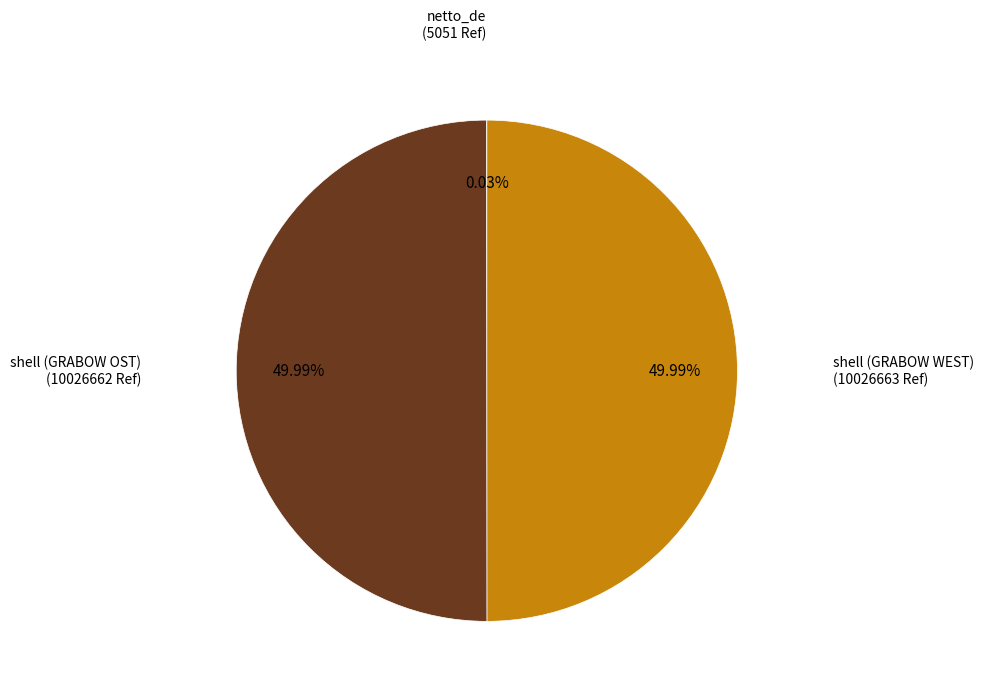

How many slices are in this pie chart?

3